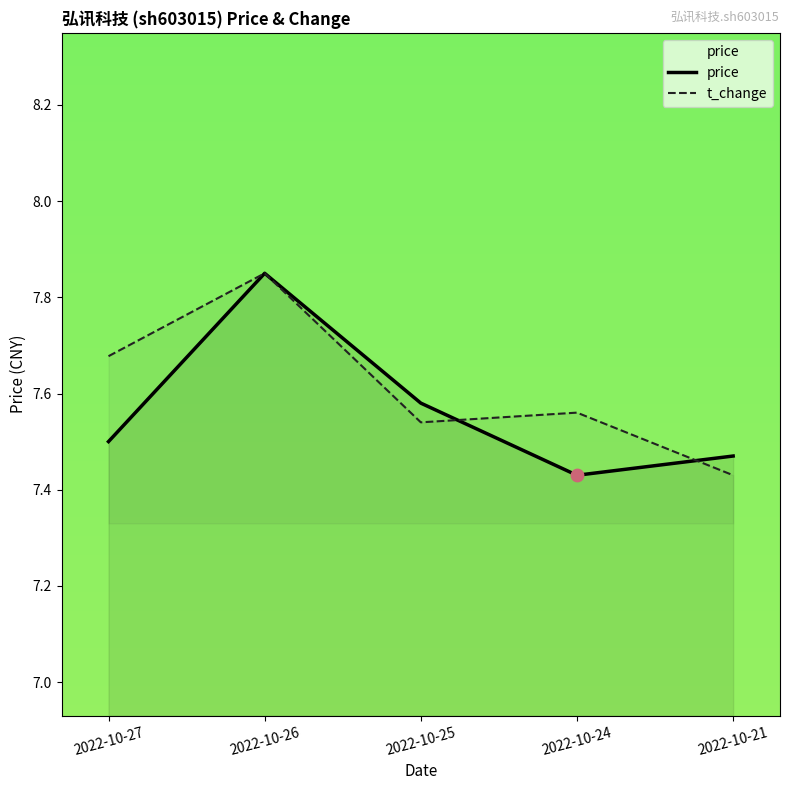

Which series contains the highest Y value?

price